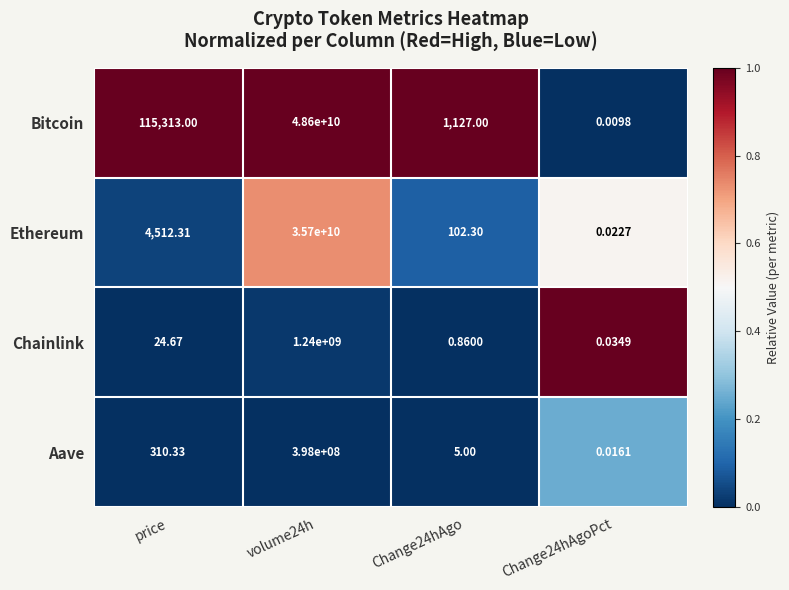

Where is Ethereum nearest to the value 17850000000?

price